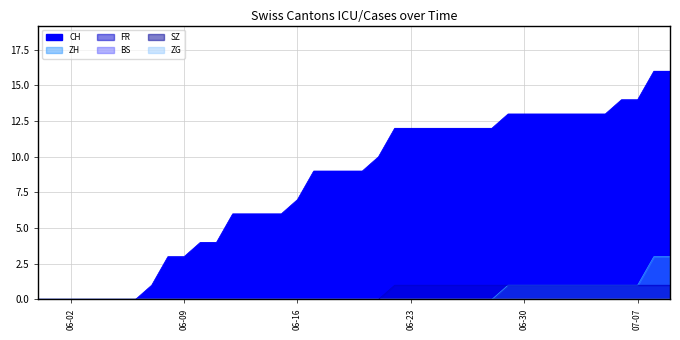

At how many categories does at least one series exceed 4?

28